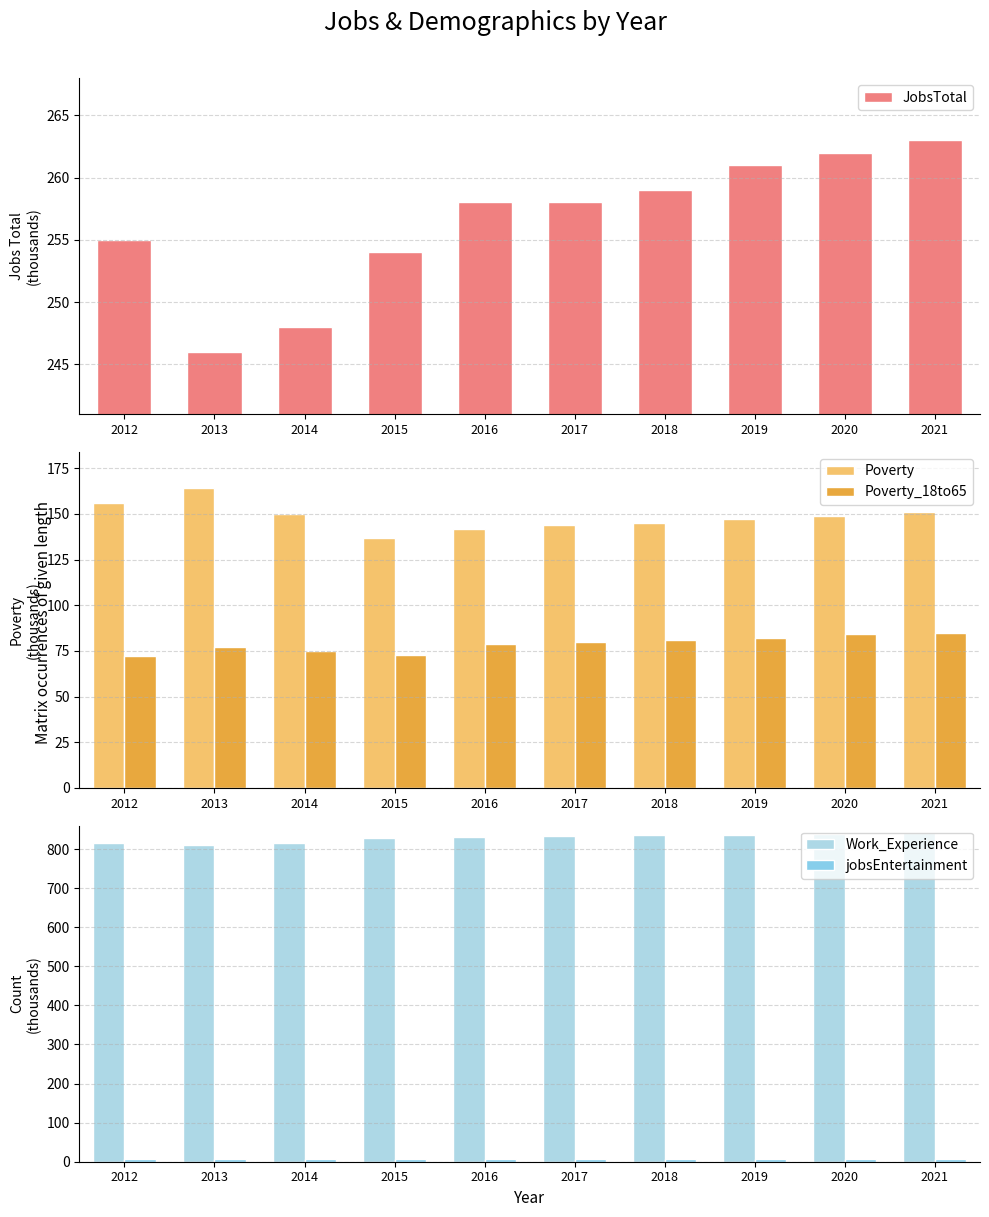

At which category is the sum across all series the highest?

2021